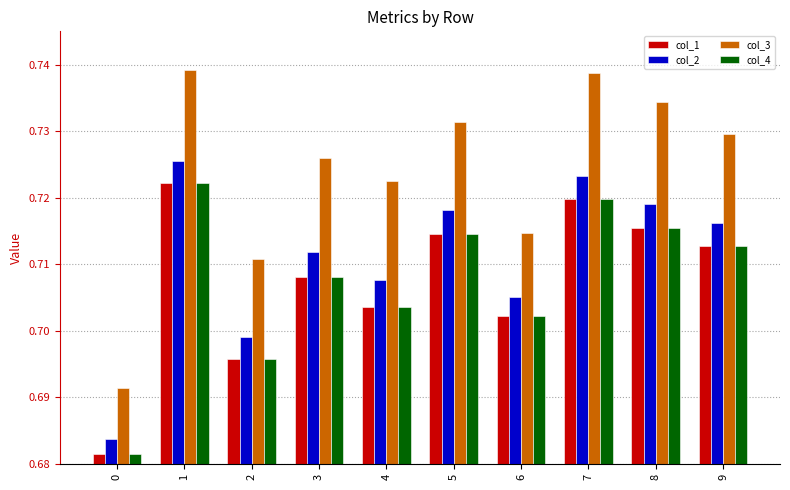

Is the value of col_1 at 0 greater than the value of col_2 at 8?

No